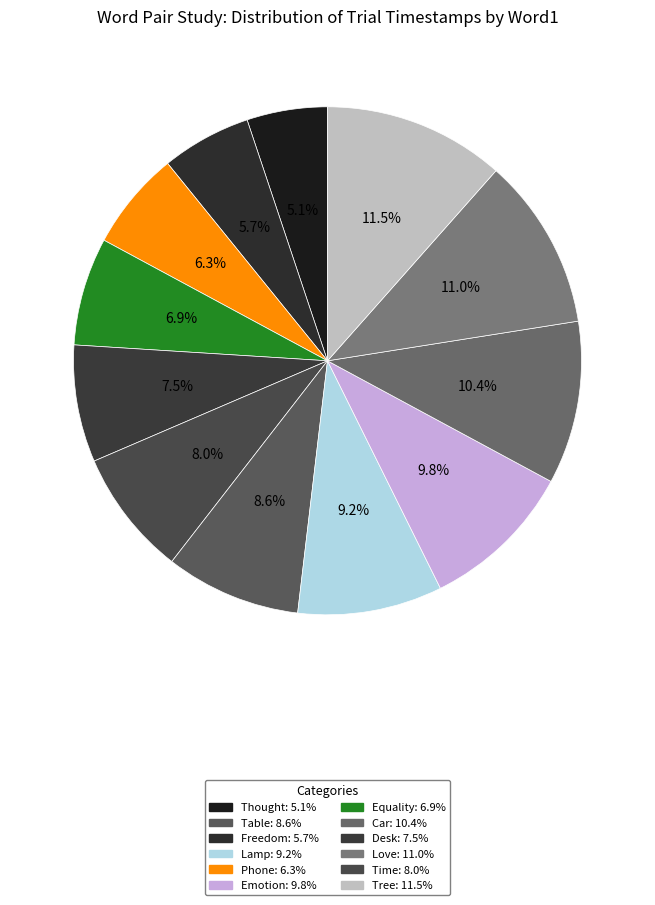

Count the number of slices in the pie.

12